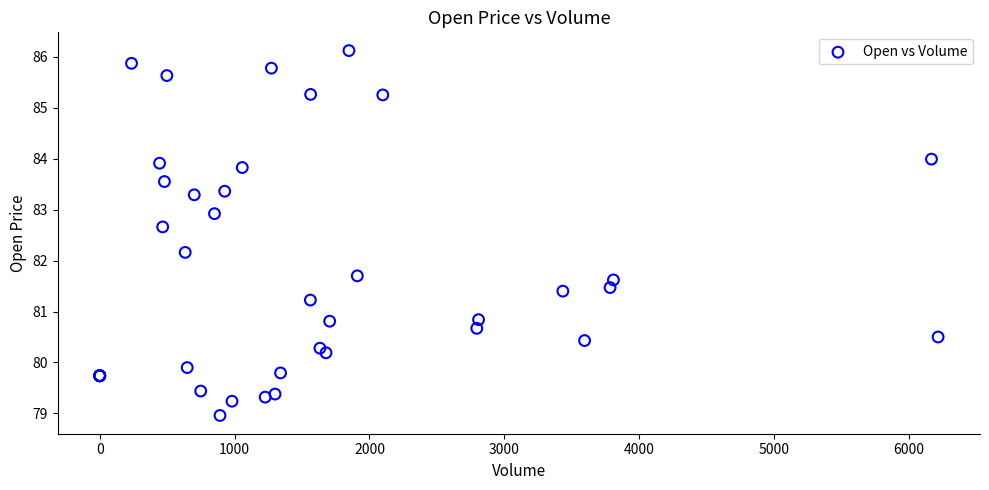

What Y value in the scatter plot is closest to 82?

82.2